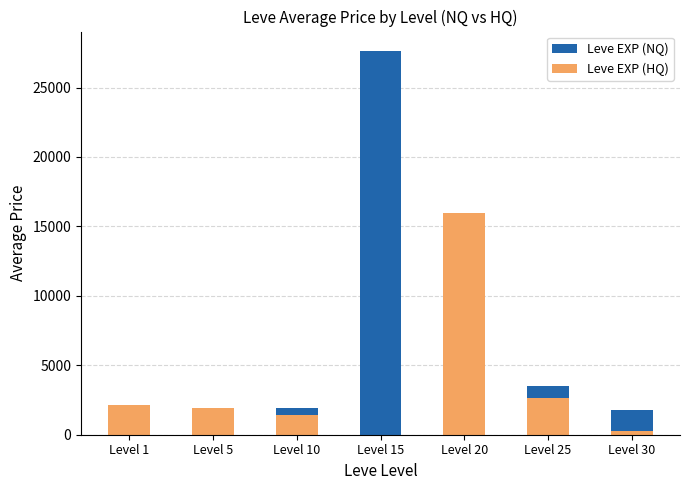

What is the difference between the Leve EXP (HQ) values at Level 15 and Level 20?

15974.8